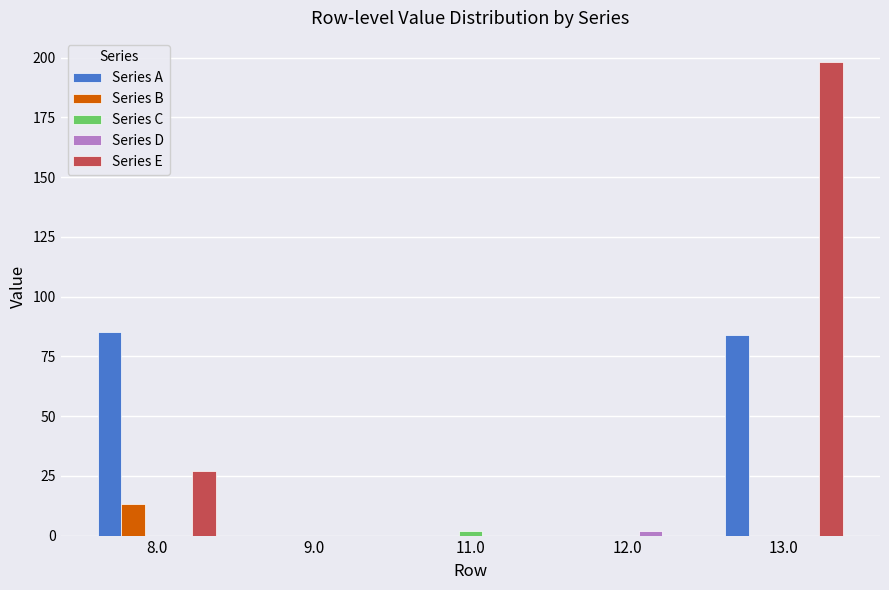

Which series has the largest range (max minus min)?

Series E